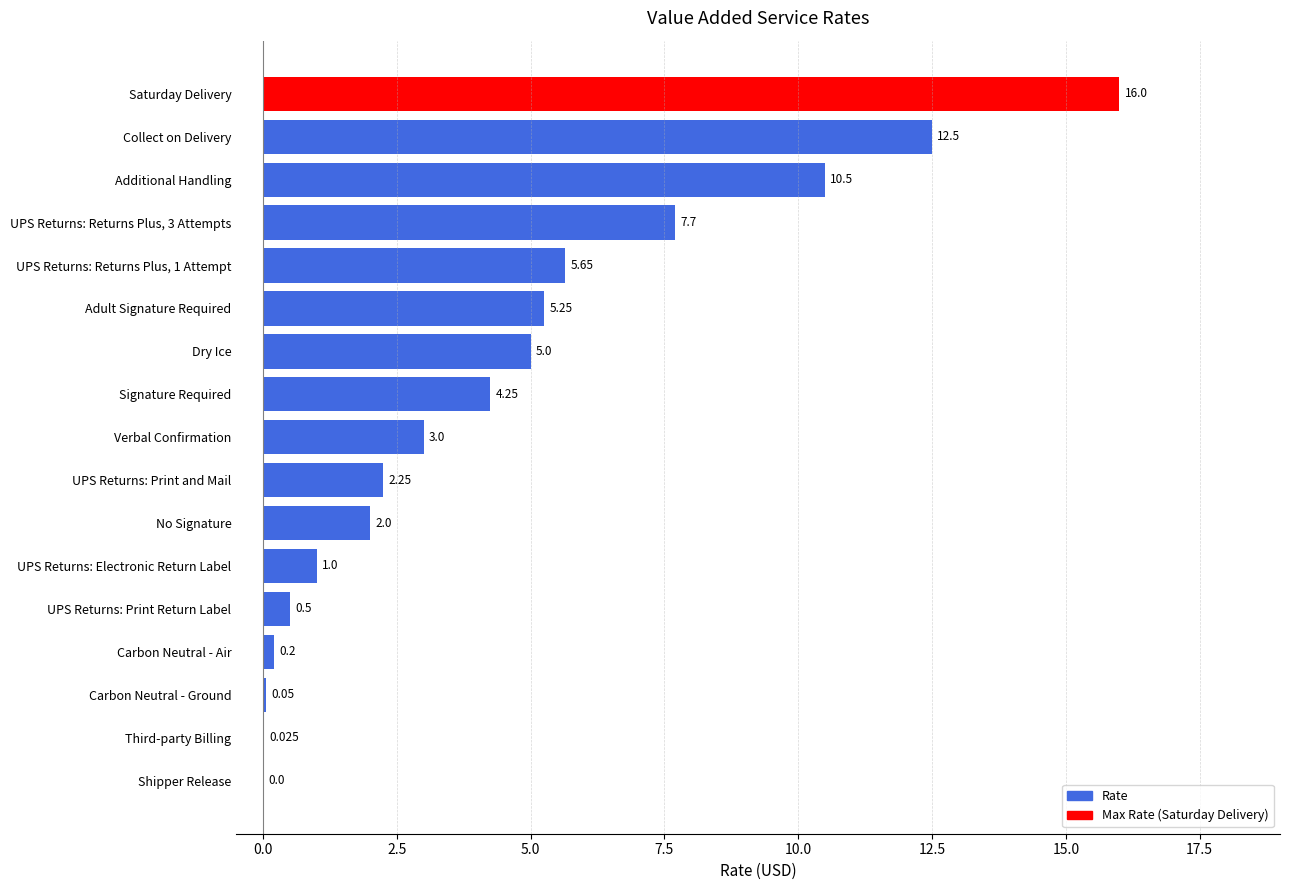

Which category has the highest value across all series?

Saturday Delivery